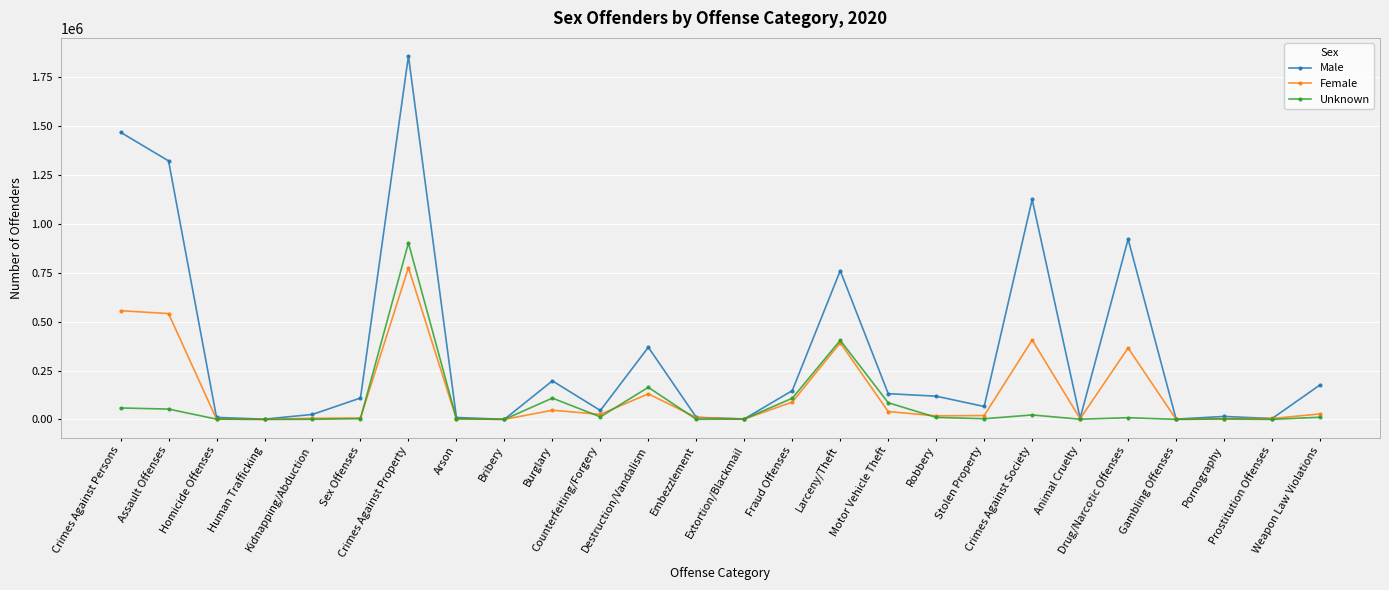

What is the difference between the Unknown values at Larceny/Theft and Bribery?

404344